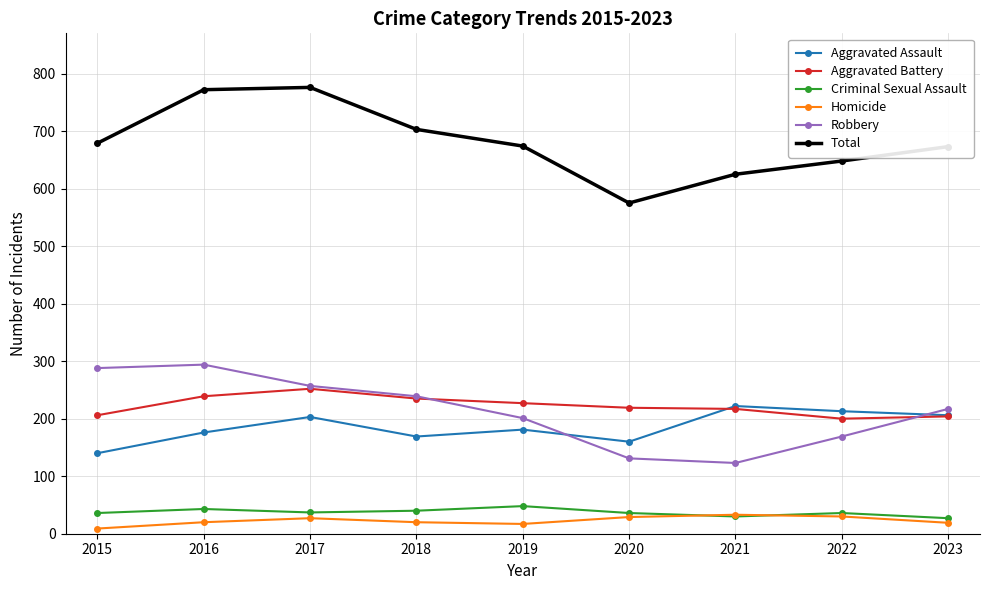

Where does the Aggravated Assault series first go above 181?

2017